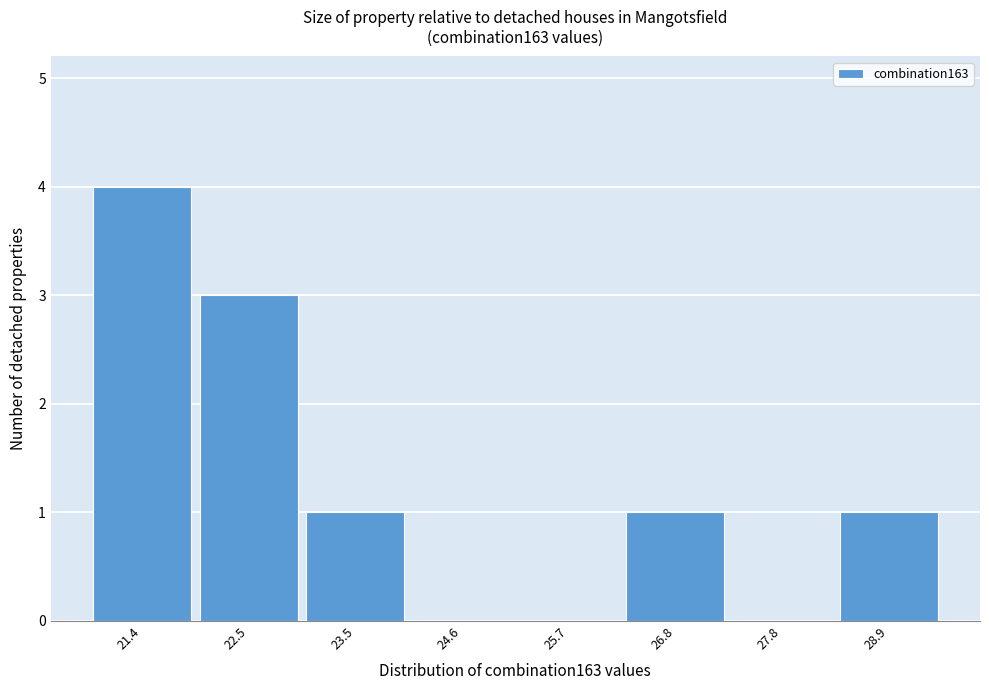

Reading left to right, transcribe all the data shown in this chart.

21.4=4	22.5=3	23.5=1	24.6=0	25.7=0	26.8=1	27.8=0	28.9=1